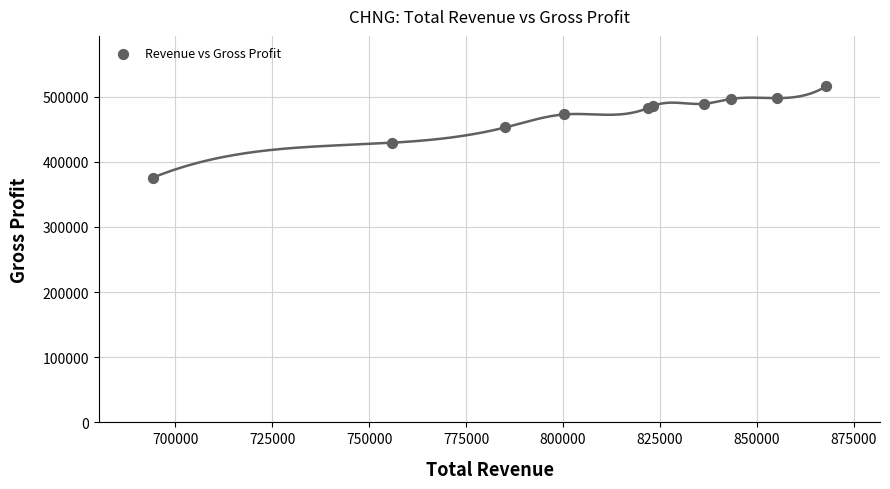

What Y value in the scatter plot is closest to 445750?

452700